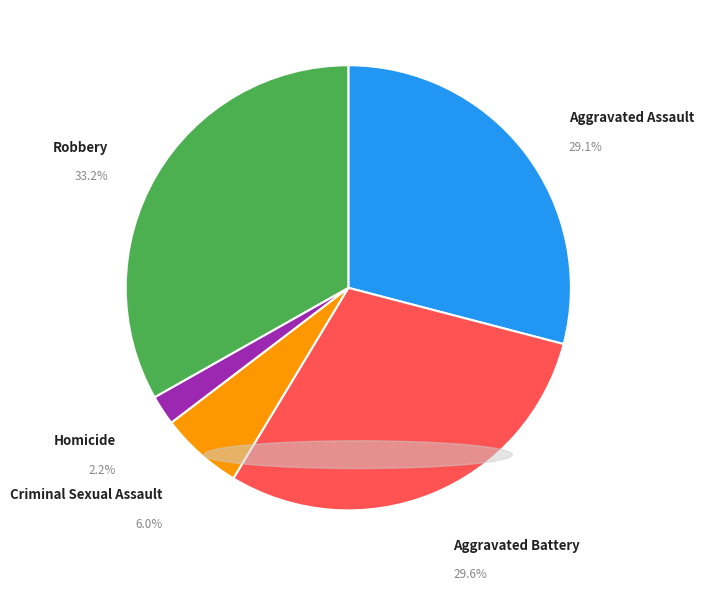

How much of the chart is everything except Criminal Sexual Assault?

94.0%